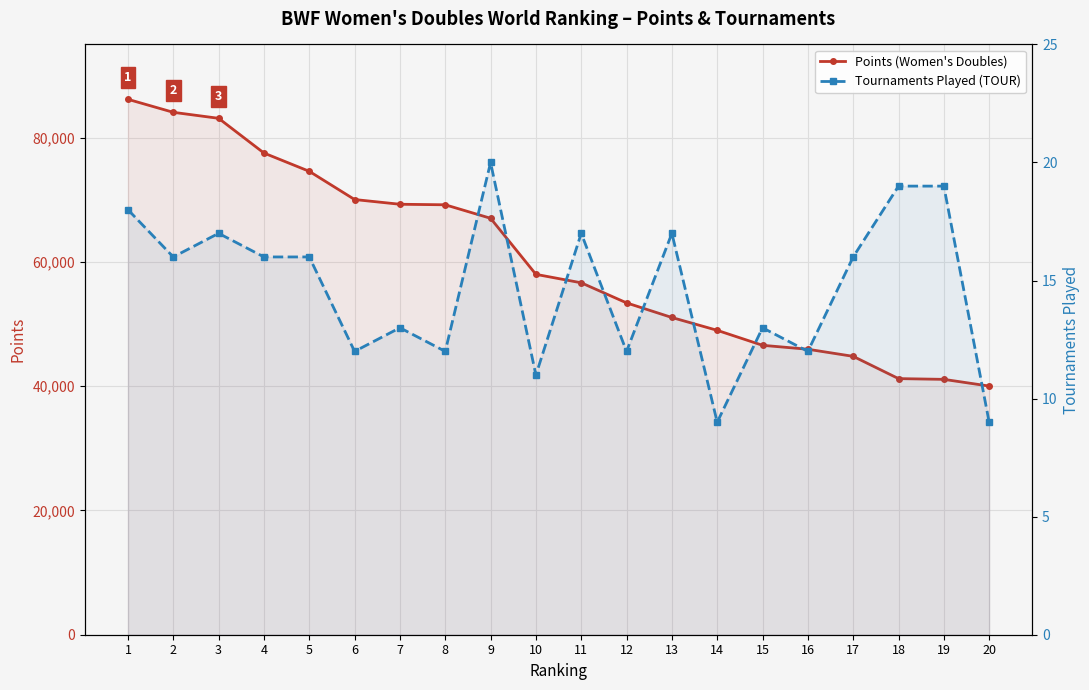

What is the difference between the Points (Women's Doubles) values at 6 and 9?

3018.1